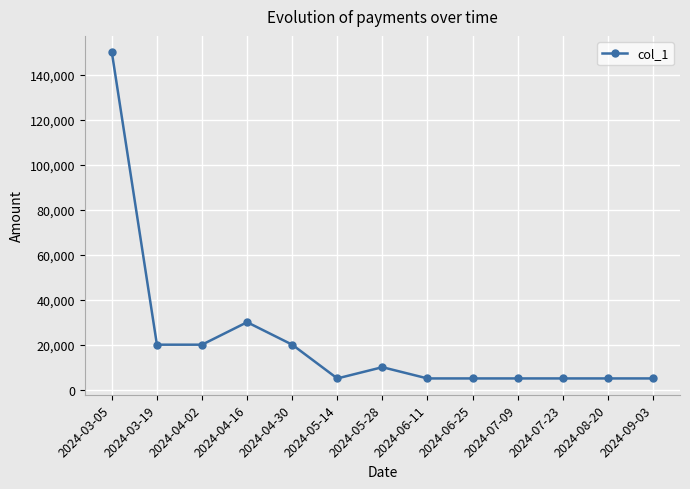

What is the value of the 10th point from the left?

5000